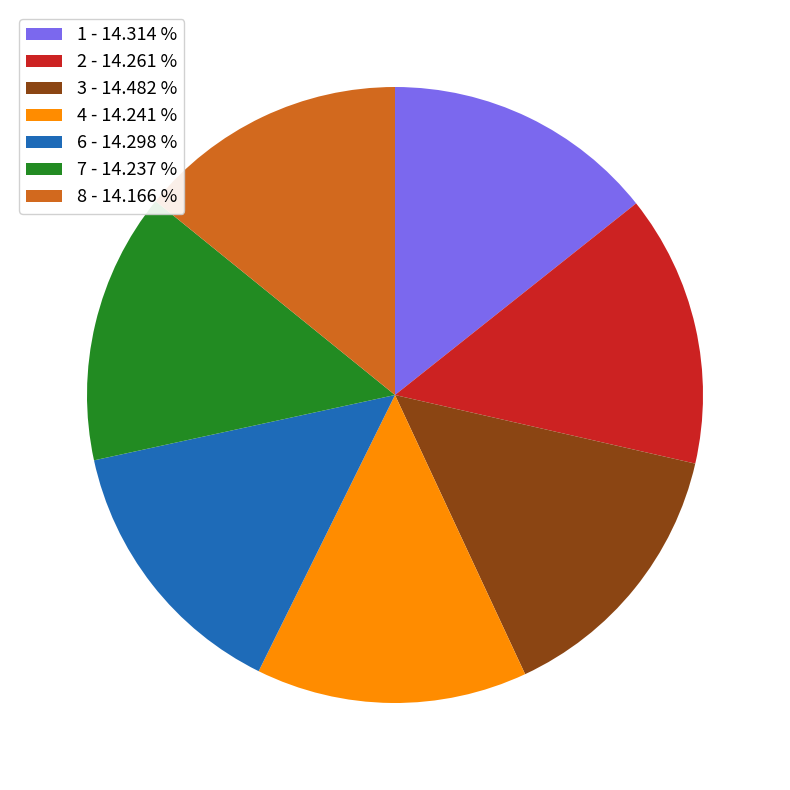

Count the number of slices in the pie.

7